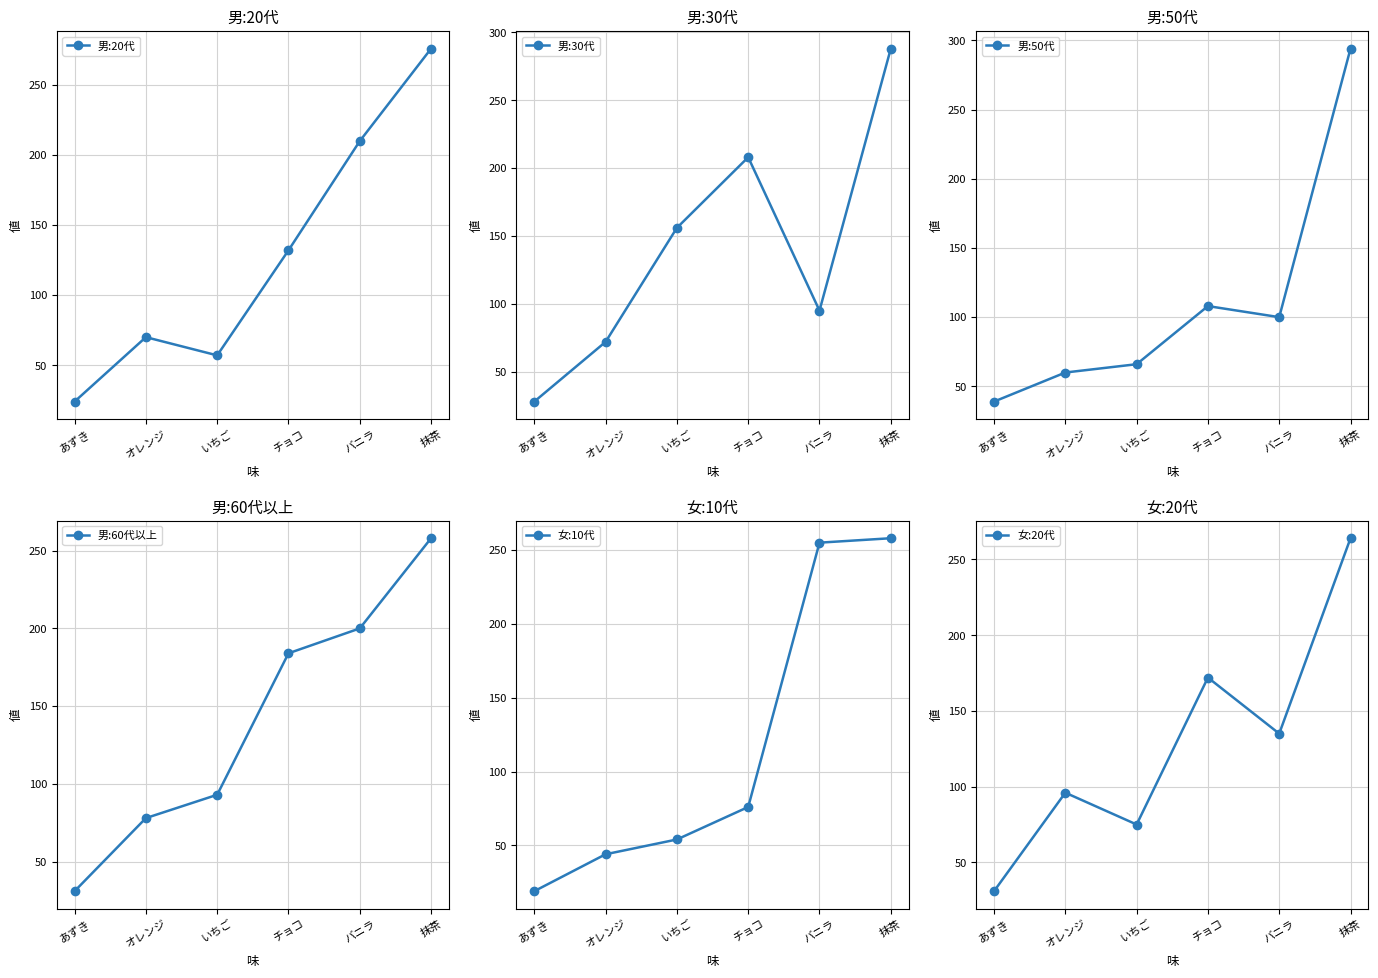

Which has a higher value, オレンジ or いちご?

オレンジ